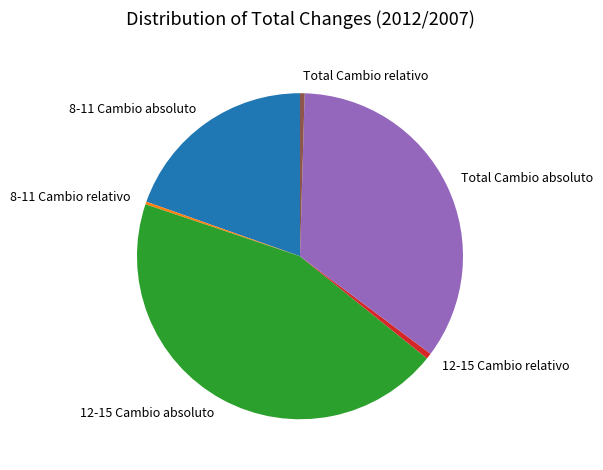

Does 12-15 Cambio relativo represent more than half of the total?

No